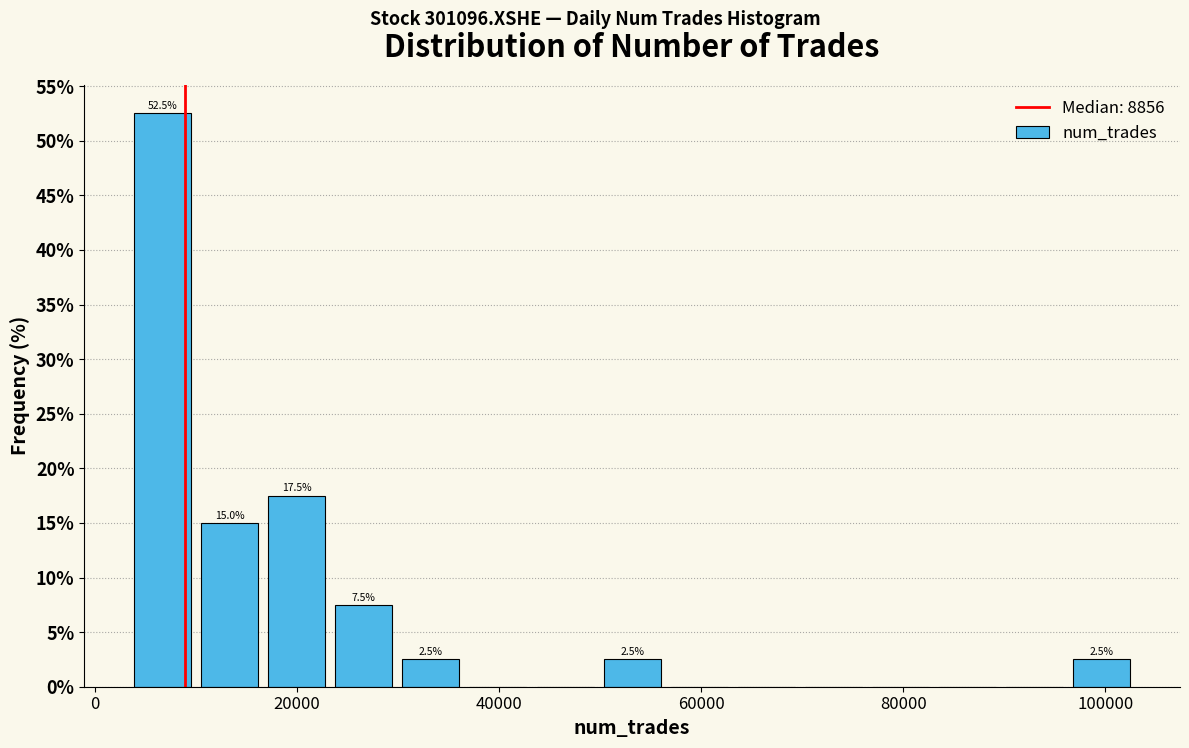

Around what value on the x-axis is the tallest bar? Give the approximate position of its centre, as read against the axis.

6000